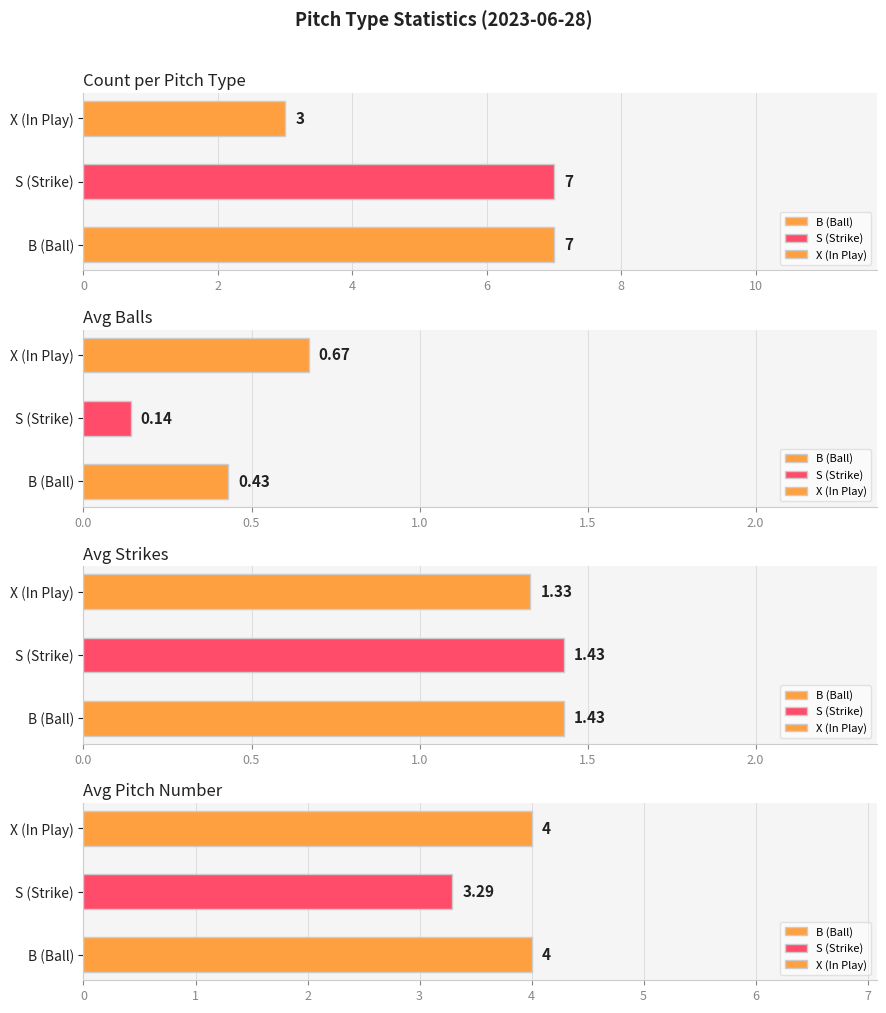

True or false: X has a value of 2.4 at Avg Pitch Number.

False